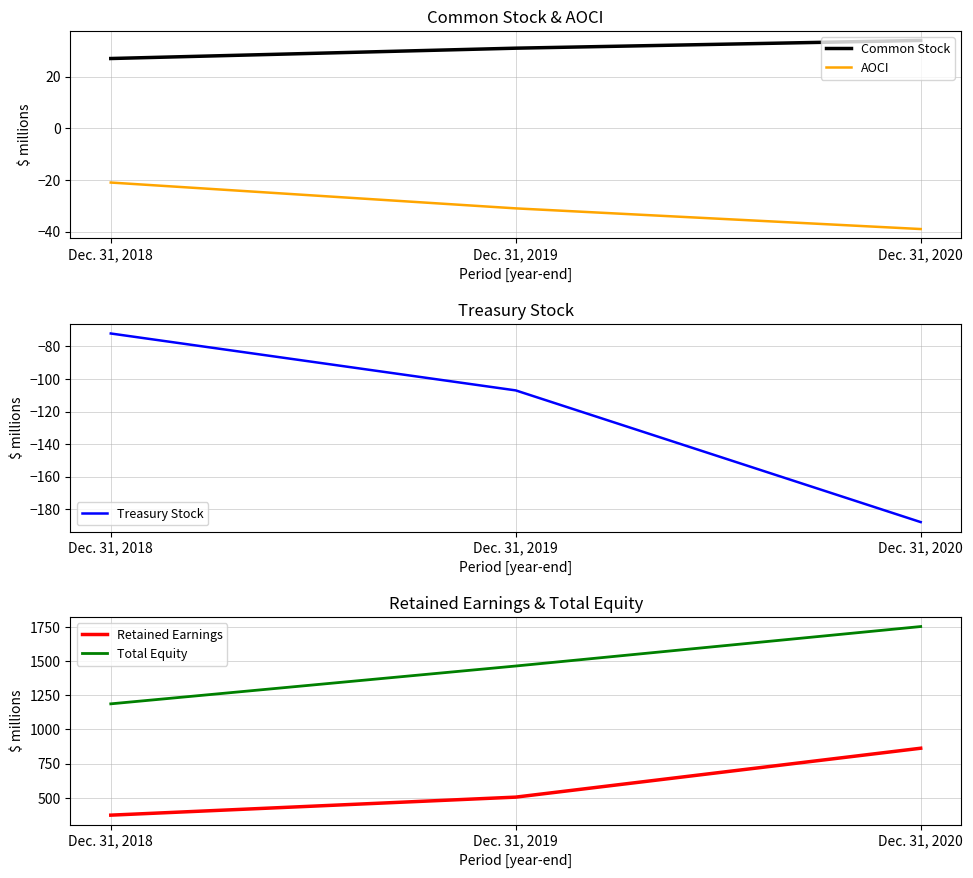

How many data points in Treasury Stock are less than -107?

1